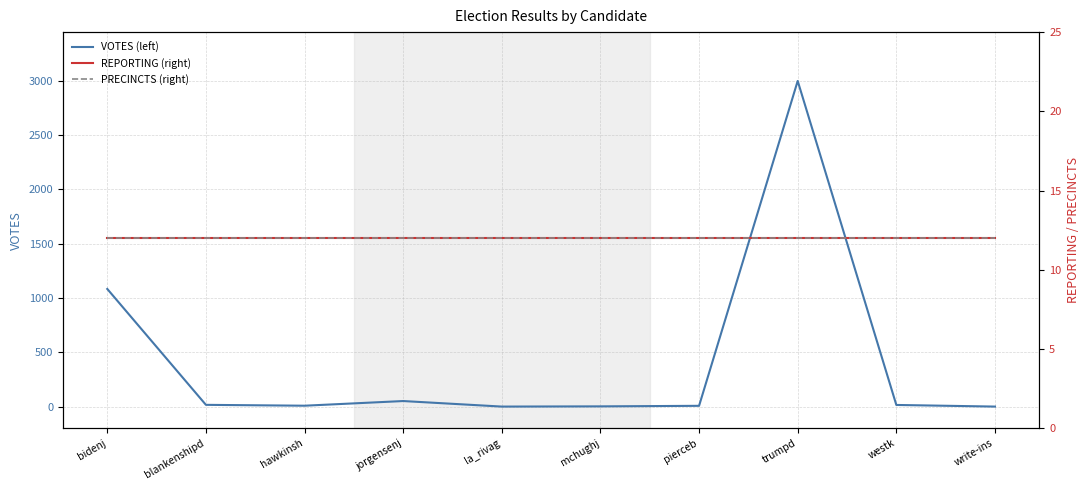

True or false: PRECINCTS (right) has a value of 17 at bidenj.

False